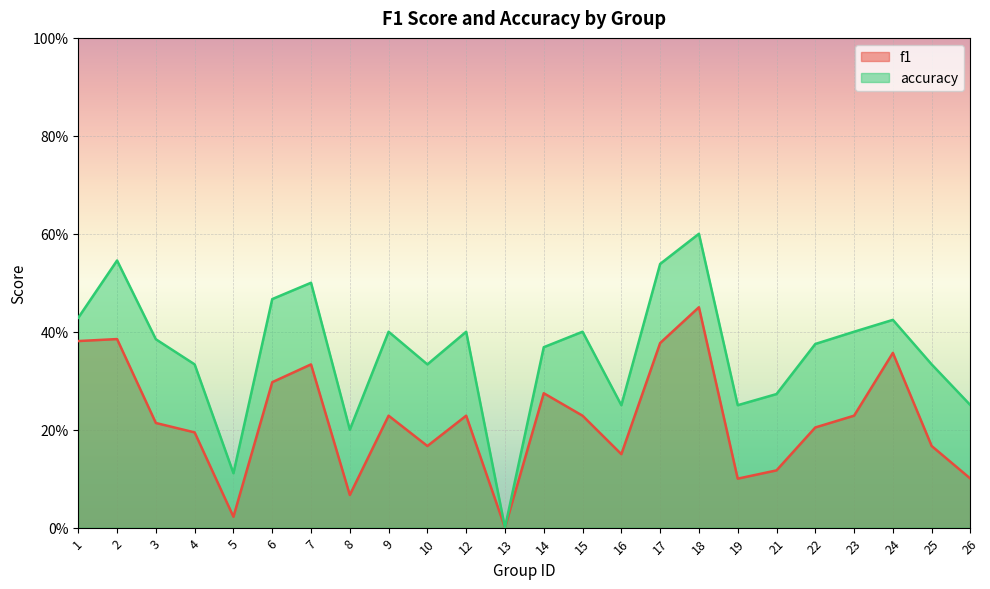

What is the difference between the highest and lowest values at 21?

0.2